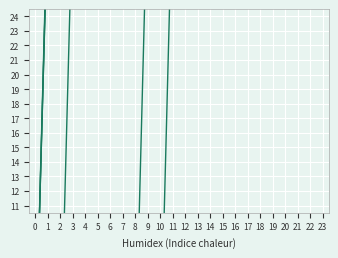

At how many categories does at least one series exceed 32?

23